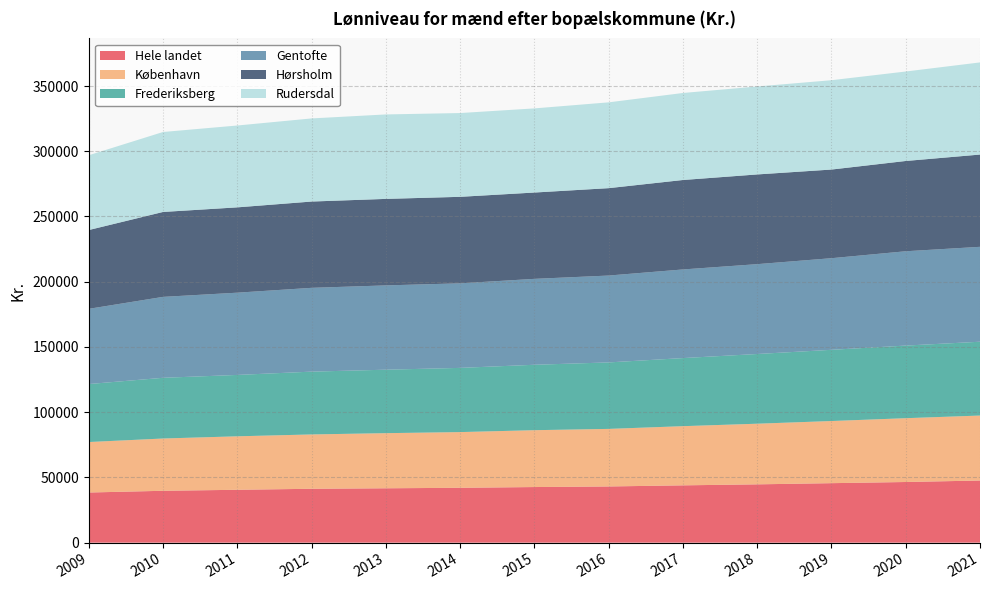

Reading right to left, transcribe all the data shown in this chart.

Hele landet: 2021=47629	2020=46487	2019=45591	2018=44693	2017=43923	2016=43071	2015=42622	2014=42050	2013=41673	2012=41294	2011=40524	2010=39754	2009=38433
København: 2021=49800	2020=48912	2019=47639	2018=46481	2017=45366	2016=44127	2015=43585	2014=42696	2013=42256	2012=41651	2011=40993	2010=40075	2009=38693
Frederiksberg: 2021=56576	2020=55658	2019=54582	2018=53425	2017=52186	2016=50950	2015=50139	2014=49211	2013=48639	2012=48142	2011=47042	2010=46528	2009=44442
Gentofte: 2021=72749	2020=72292	2019=70223	2018=68866	2017=67933	2016=66587	2015=65849	2014=64814	2013=64615	2012=64227	2011=63043	2010=62029	2009=57654
Hørsholm: 2021=70716	2020=69200	2019=67948	2018=68766	2017=68561	2016=66984	2015=66167	2014=66303	2013=66306	2012=66144	2011=65399	2010=65091	2009=60393
Rudersdal: 2021=70627	2020=68575	2019=68476	2018=67417	2017=66696	2016=65770	2015=64486	2014=64216	2013=64733	2012=63705	2011=62736	2010=61292	2009=57325